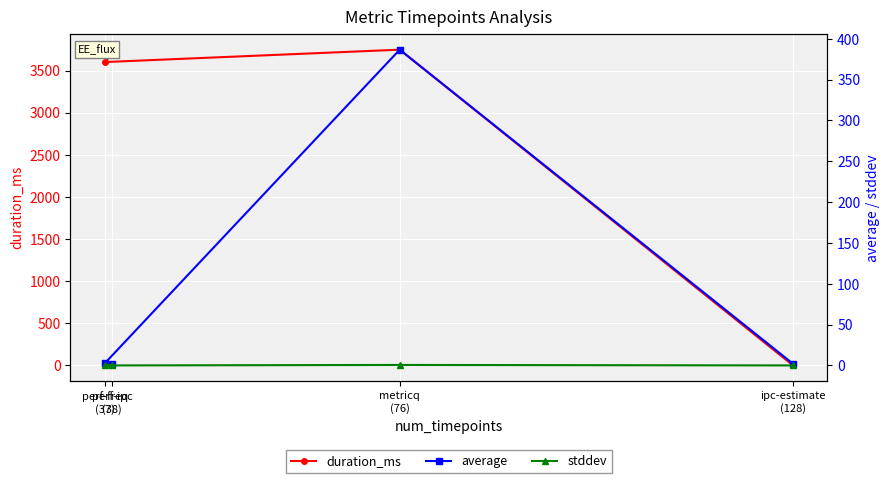

Rank the categories by duration_ms value from lowest to highest.

ipc-estimate
(128), perf-freq
(37), perf-ipc
(38), metricq
(76)